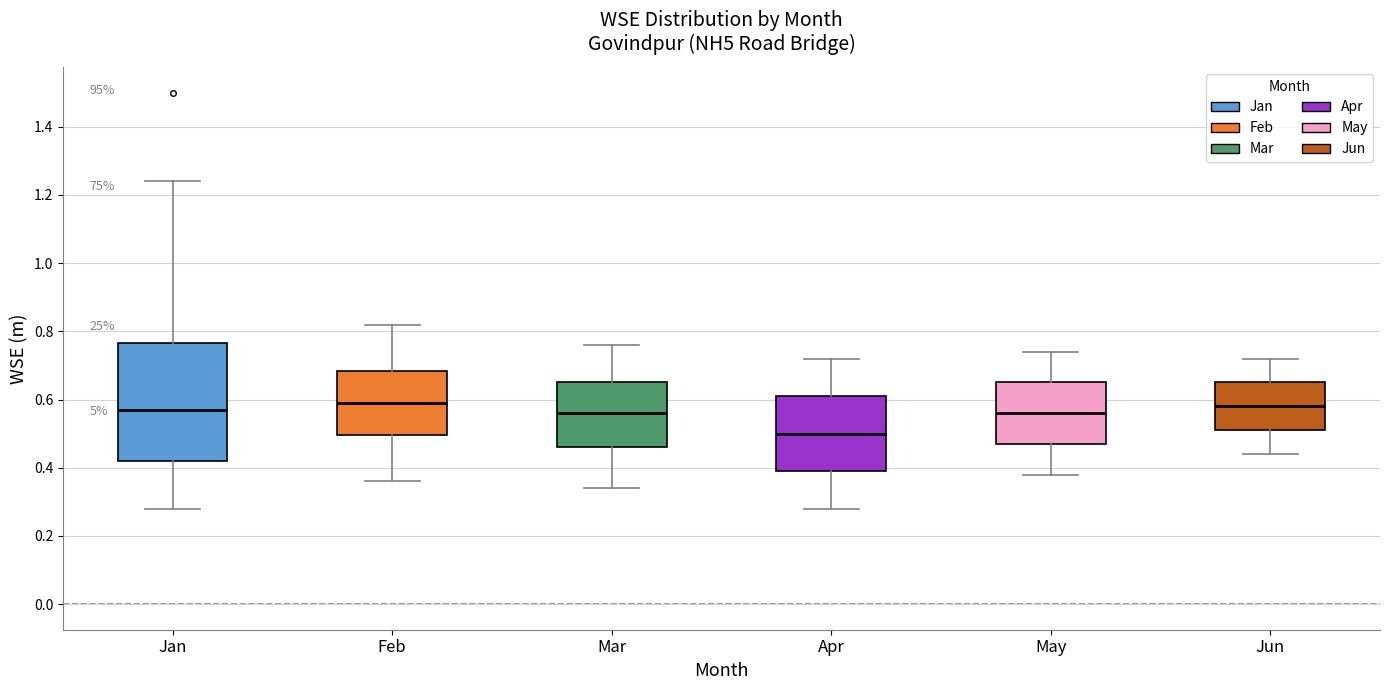

Reading left to right, read every box against the y-axis: the position of its median line, the range the box covers, and the ends of its whiskers. The values are not printed on the chart, so give them approximately, as read against the axis.

Jan: median 0.58, box 0.42 to 0.76, whiskers 0.28 to 1.24
Feb: median 0.60, box 0.50 to 0.68, whiskers 0.36 to 0.82
Mar: median 0.56, box 0.46 to 0.66, whiskers 0.34 to 0.76
Apr: median 0.50, box 0.40 to 0.62, whiskers 0.28 to 0.72
May: median 0.56, box 0.48 to 0.66, whiskers 0.38 to 0.74
Jun: median 0.58, box 0.52 to 0.66, whiskers 0.44 to 0.72